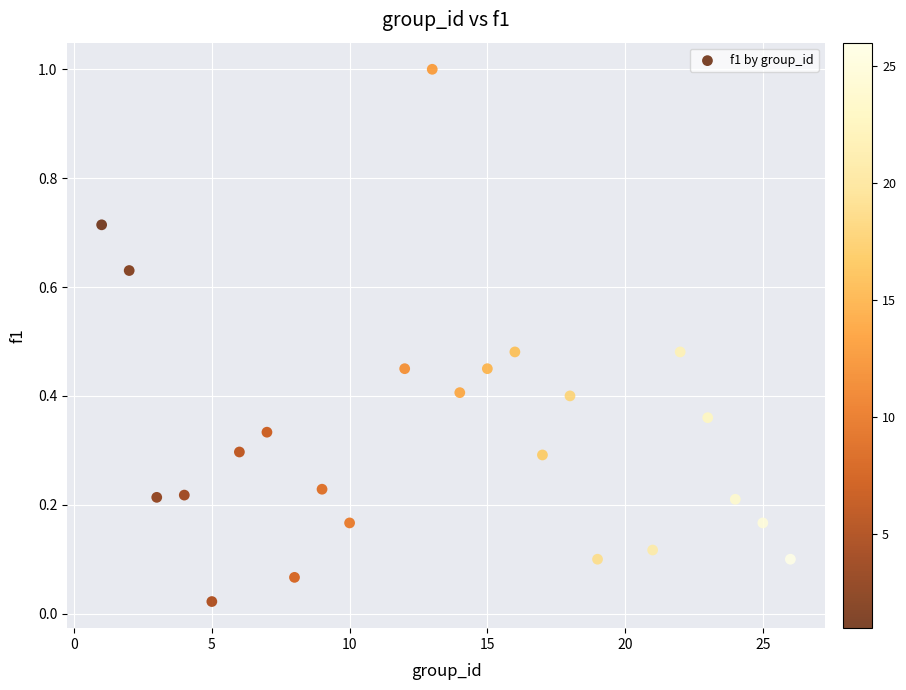

What is the range of X values (max minus min)?

25.0